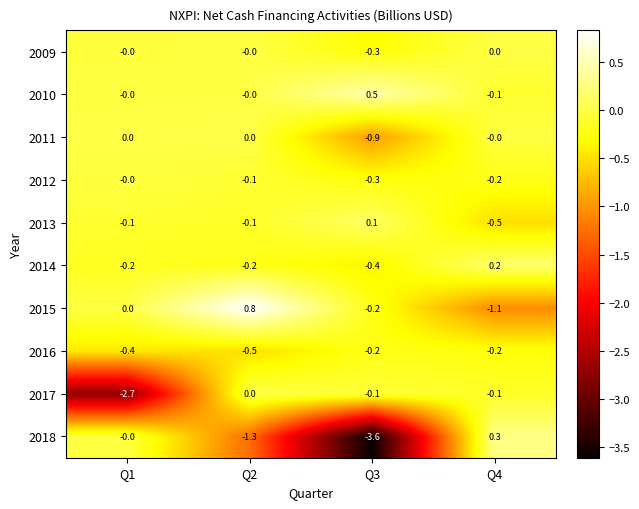

Is it true that 2018 equals -1.5 at Q1?

False